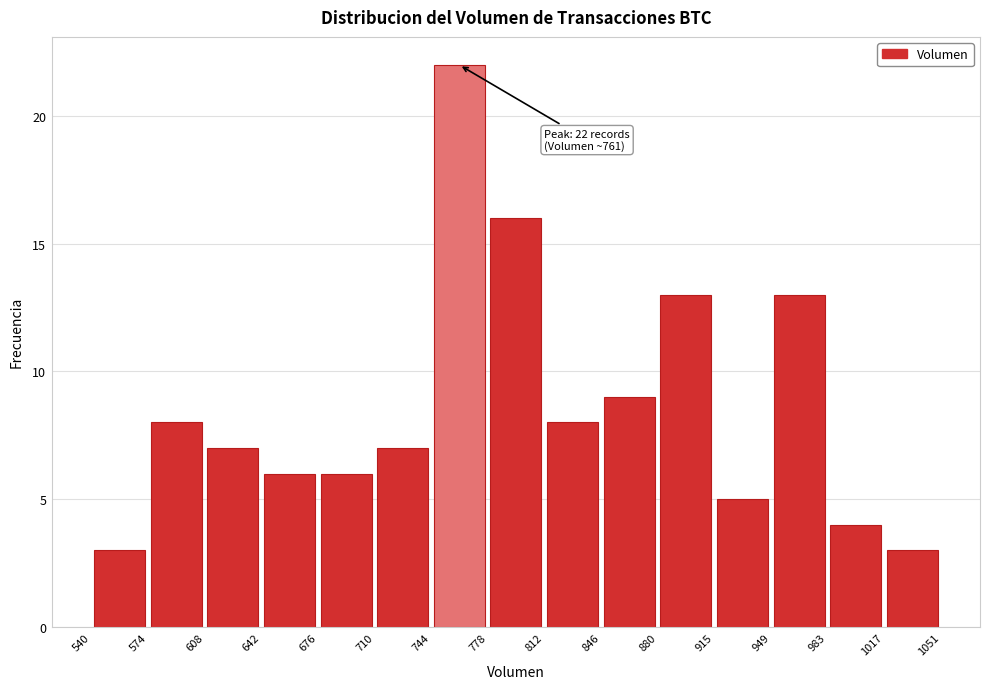

Over which range of the x-axis is the bar tallest?

744 to 778